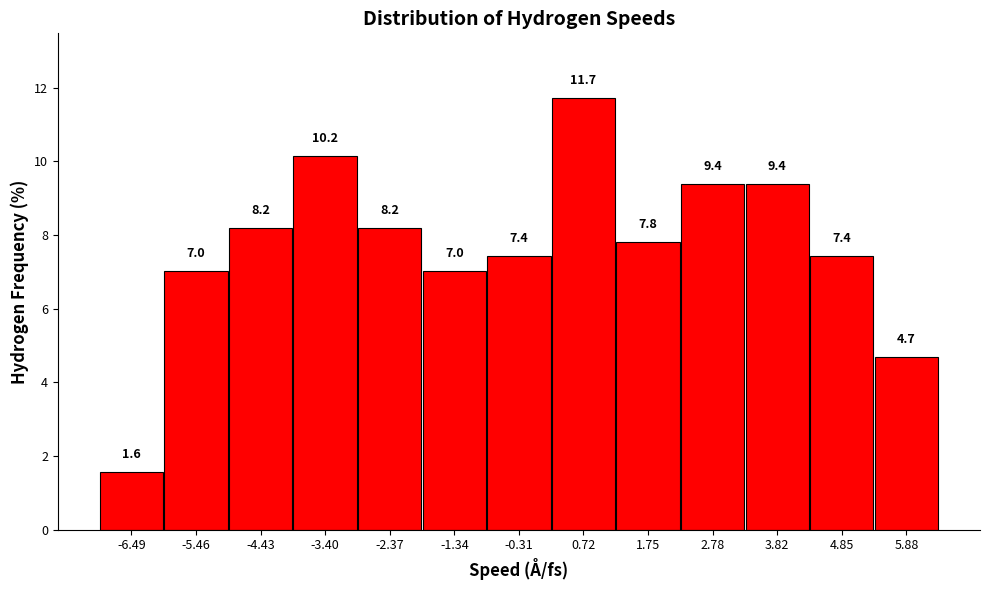

How tall is the bar that spans -2.8 to -1.8 on the x-axis? The bar edges are not printed on the chart, so give them approximately, as read against the axis.

8.2